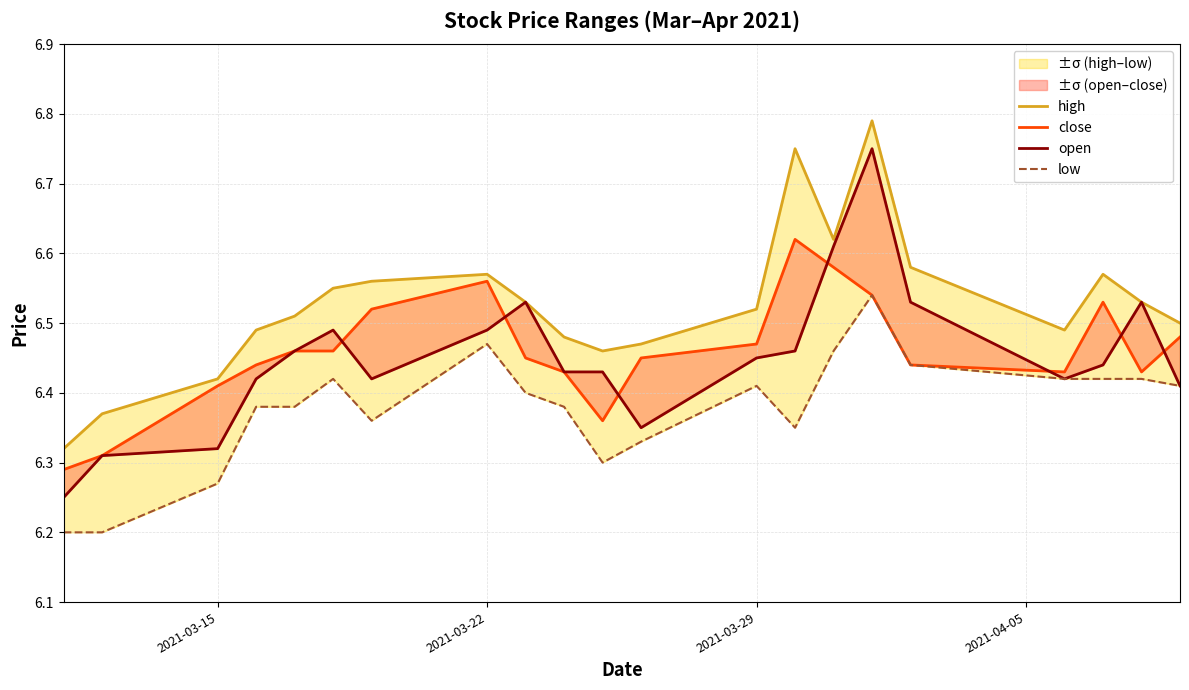

Which series changed the most between 2021-03-15 and 2021-04-05?

low